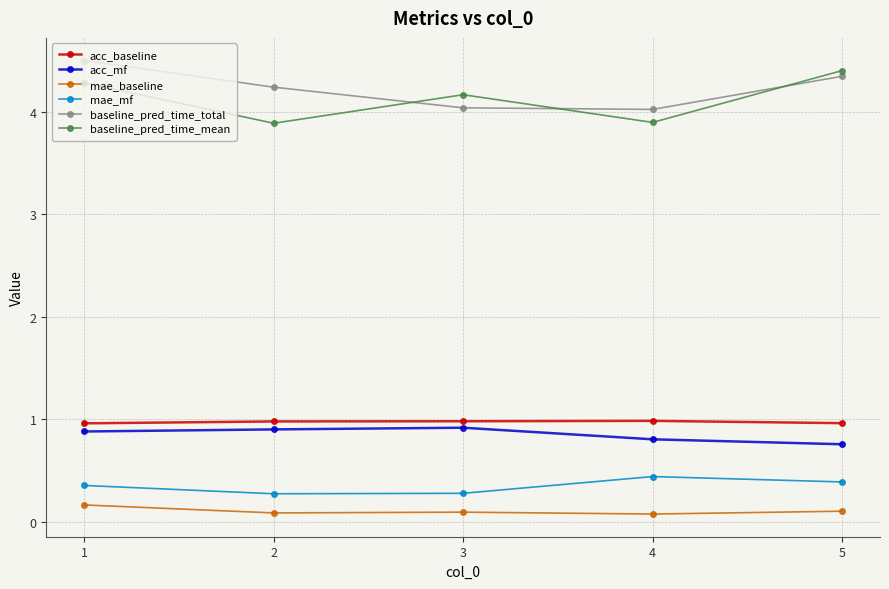

Is the value of acc_baseline at 2 greater than the value of mae_baseline at 4?

Yes